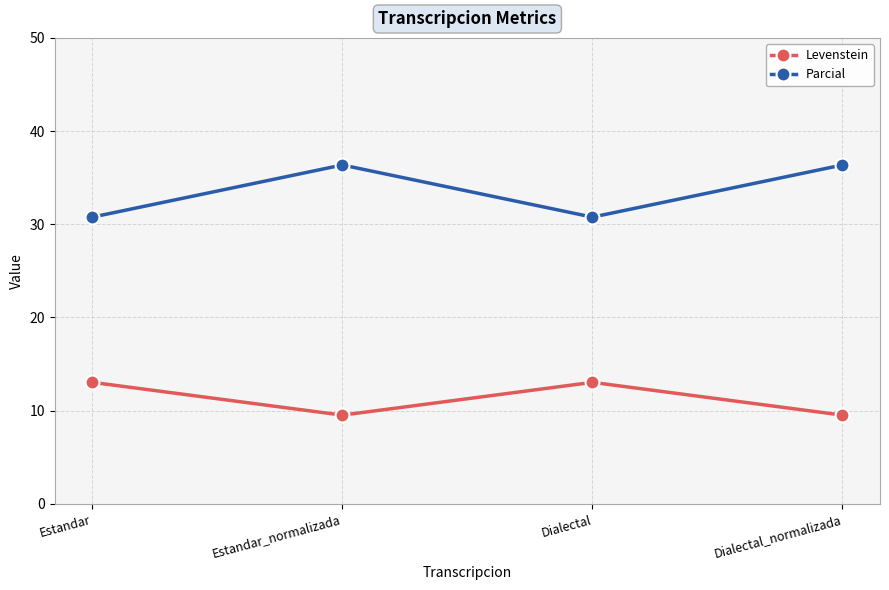

Rank the series at Dialectal from highest to lowest value.

Parcial, Levenstein